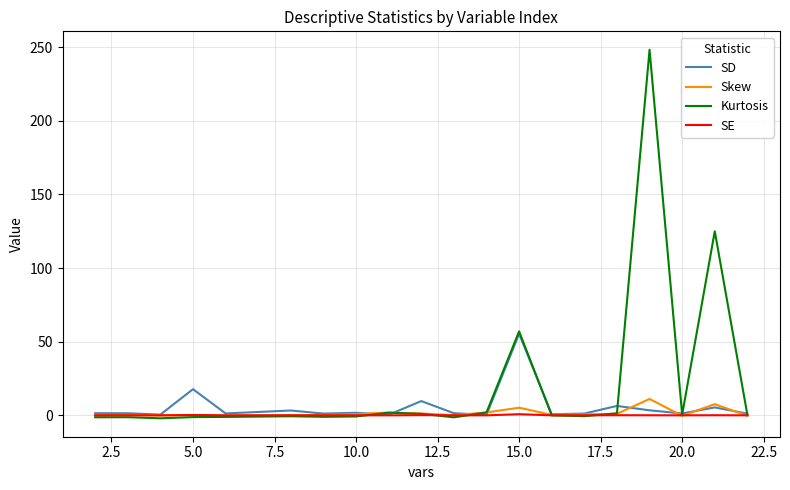

What is the maximum value for Skew?

11.1